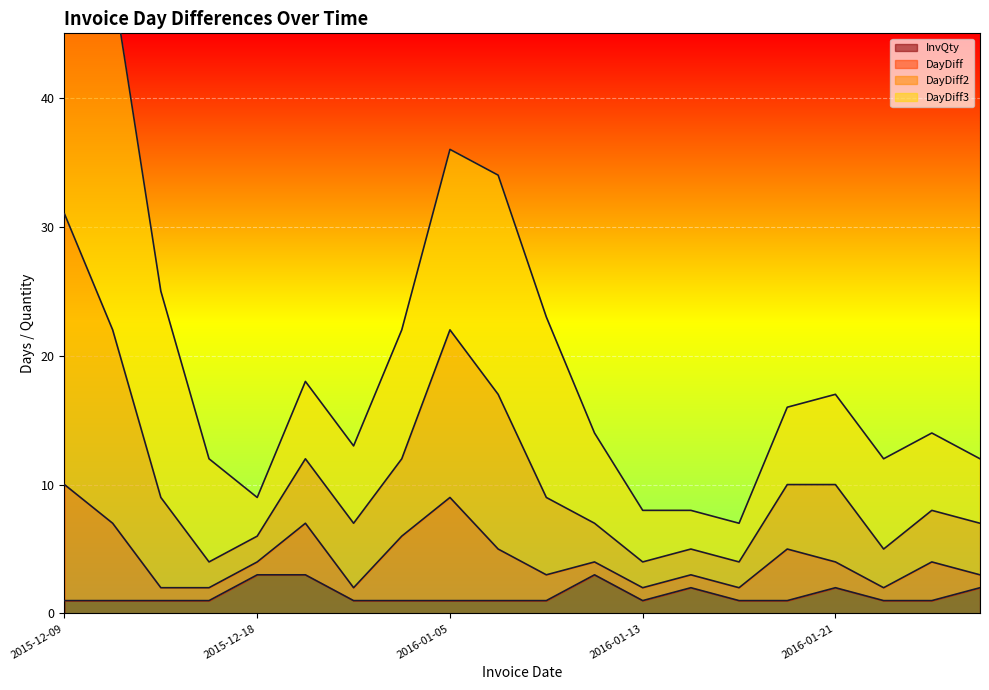

True or false: InvQty has more than 2 points higher than both neighbors.

True